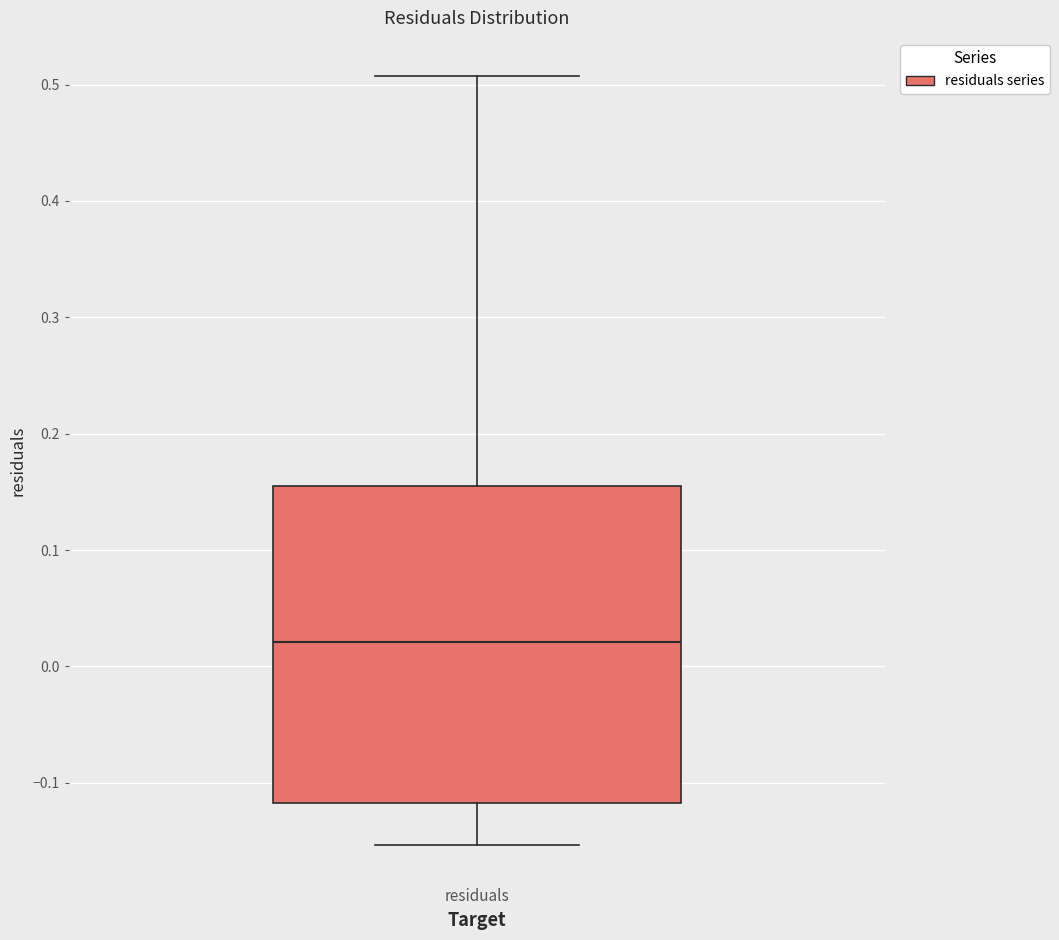

Read this box plot against the y-axis: the position of the median line, the range covered by the box, and the ends of both whiskers. The values are not printed on the chart, so give them approximately, as read against the axis.

median 0.02, box -0.12 to 0.15, whiskers -0.15 to 0.51